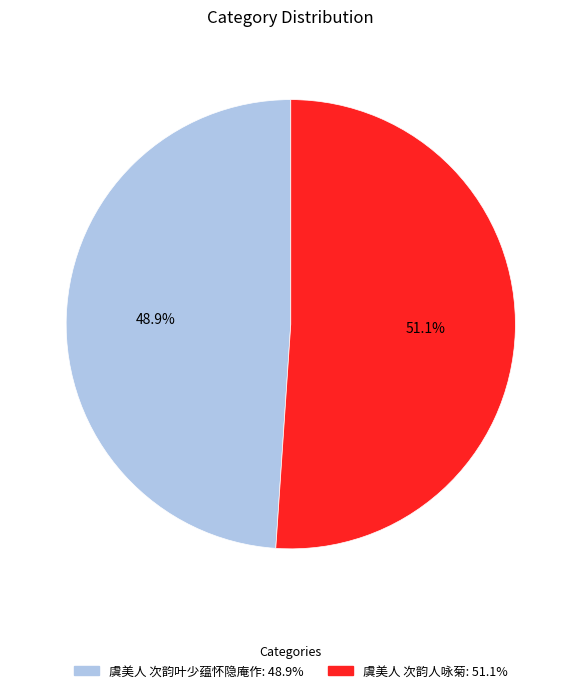

What percentage is the 虞美人 次韵人咏菊 slice, to the nearest percent?

51%